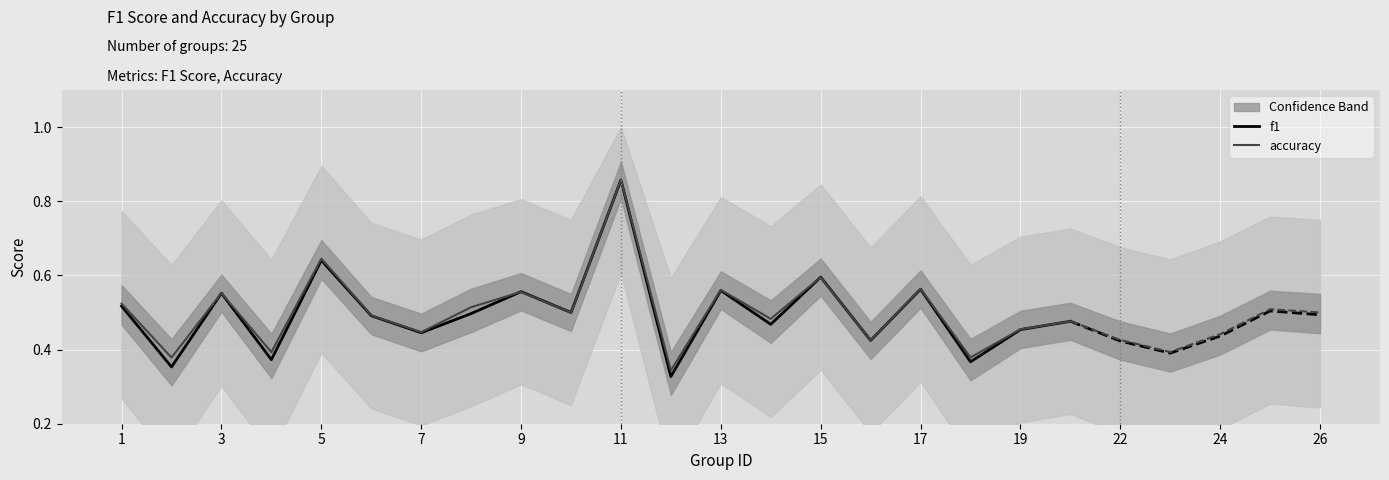

What is the difference between the accuracy values at 17 and 7?

0.1